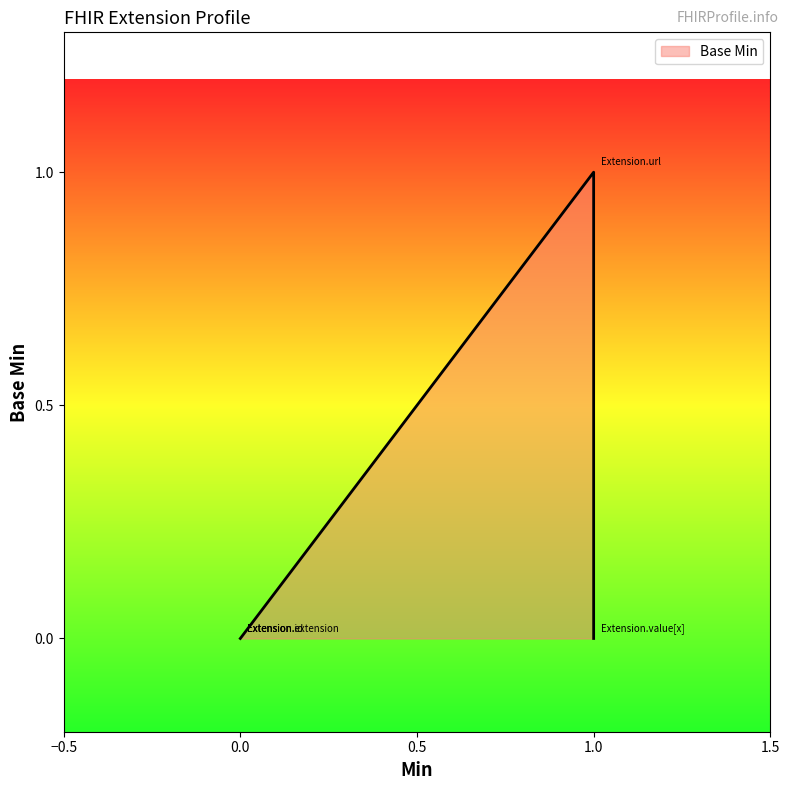

True or false: there are more than 2 points higher than both neighbors.

False